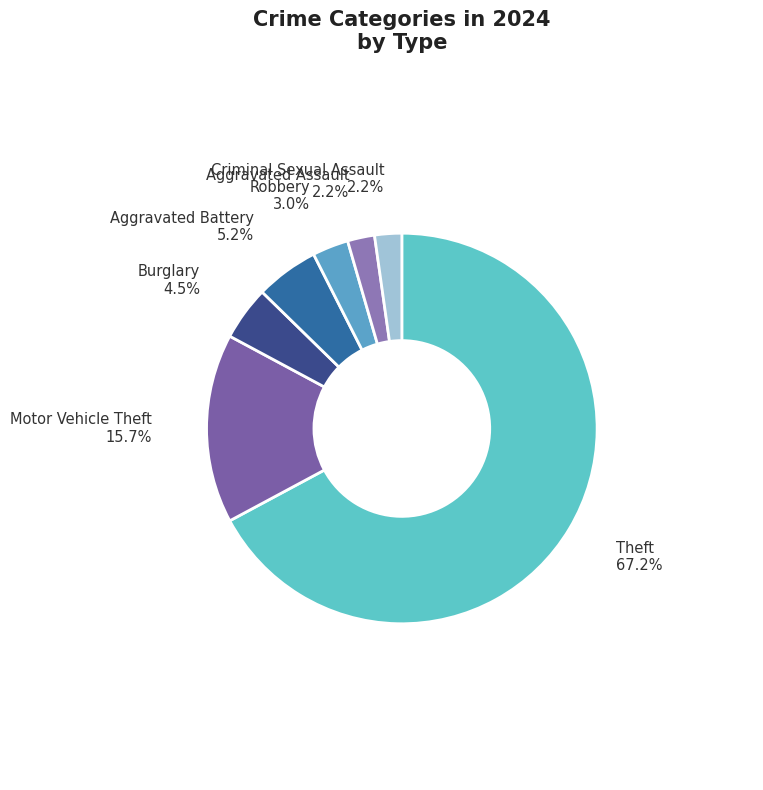

Count the number of slices in the pie.

7